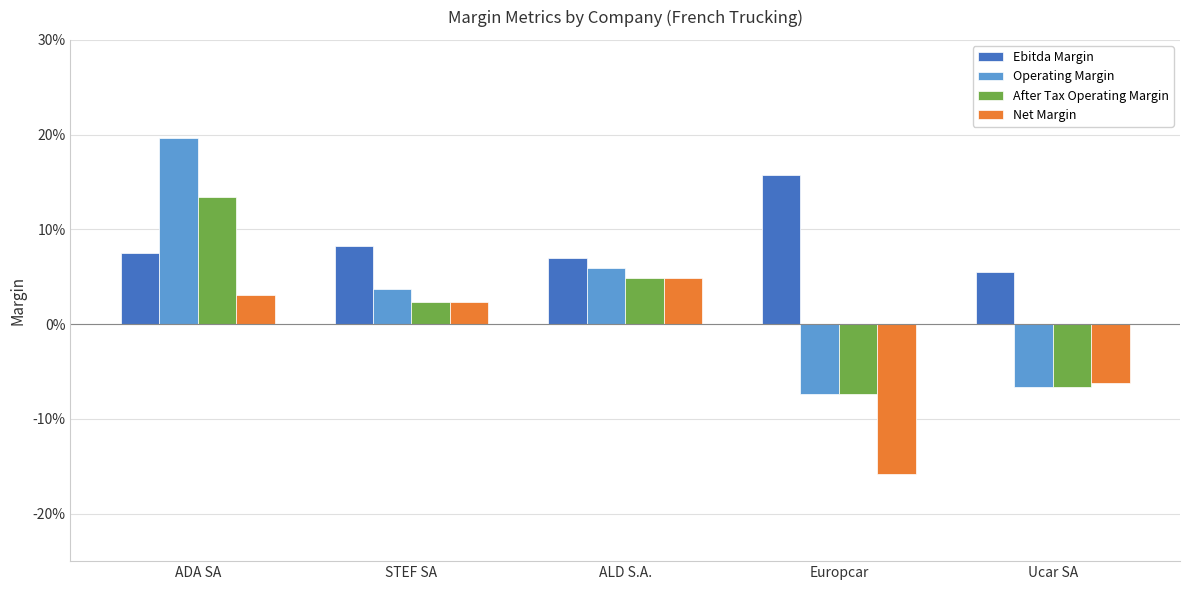

Does the chart contain stacked bars?

No